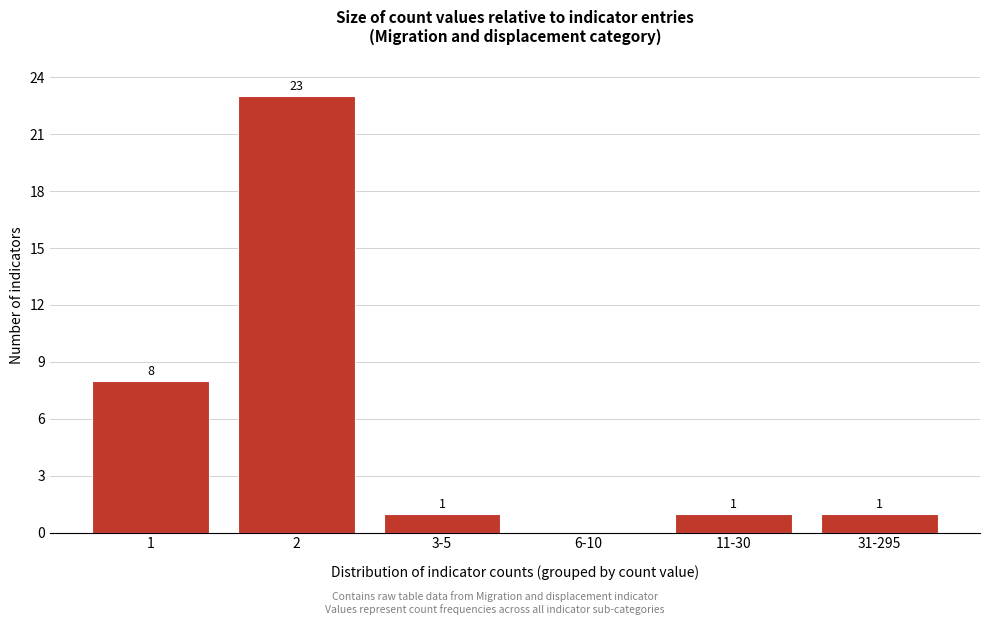

Reading left to right, transcribe all the data shown in this chart.

1=8	2=23	3-5=1	6-10=0	11-30=1	31-295=1